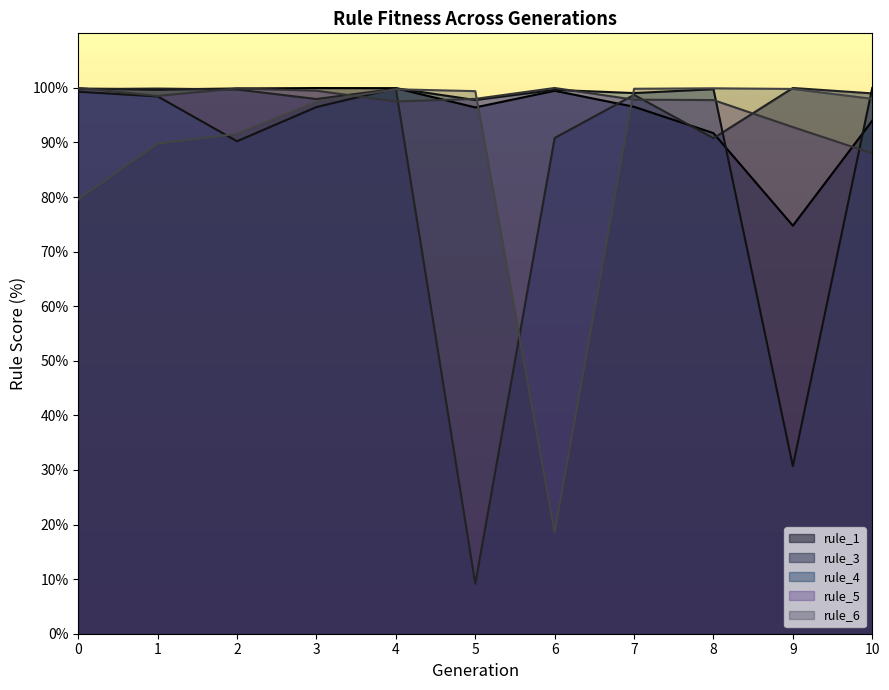

True or false: rule_3 has a value of 50.5 at 6.

False